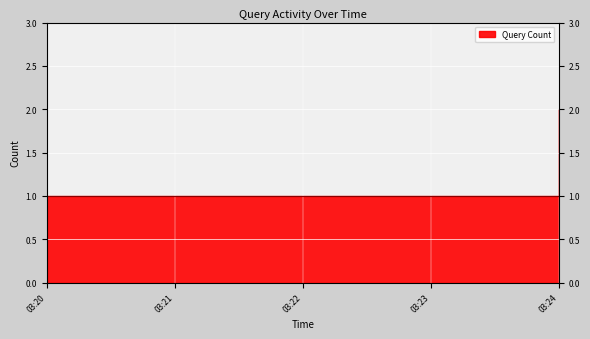

The value at 03:24 is 2. True or false?

True